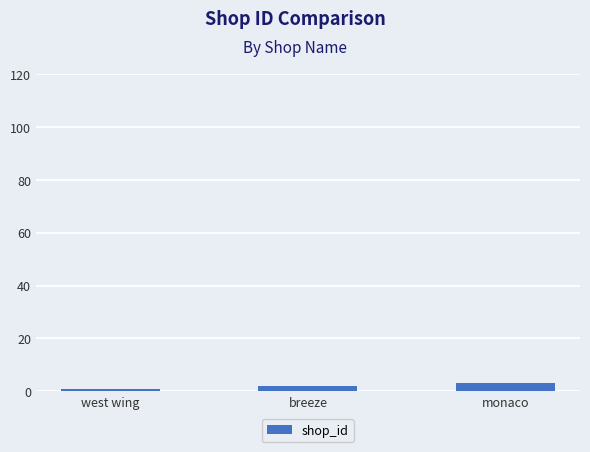

What is the label of the 1st bar from the left?

west wing